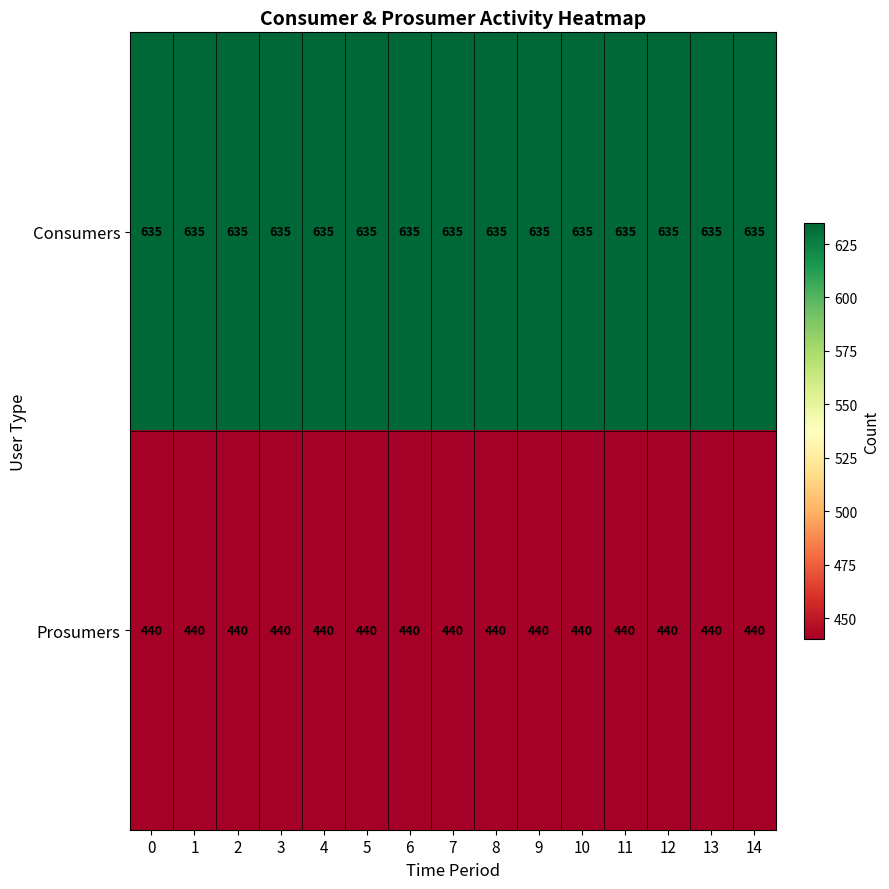

Rank the series by their average value, from highest to lowest.

Consumers, Prosumers